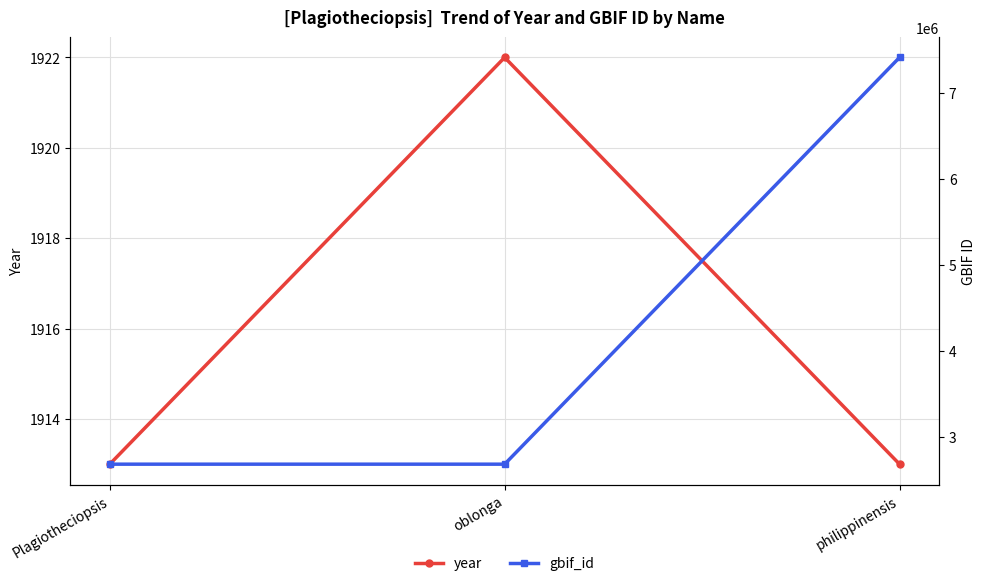

Does the chart have visible grid lines?

Yes